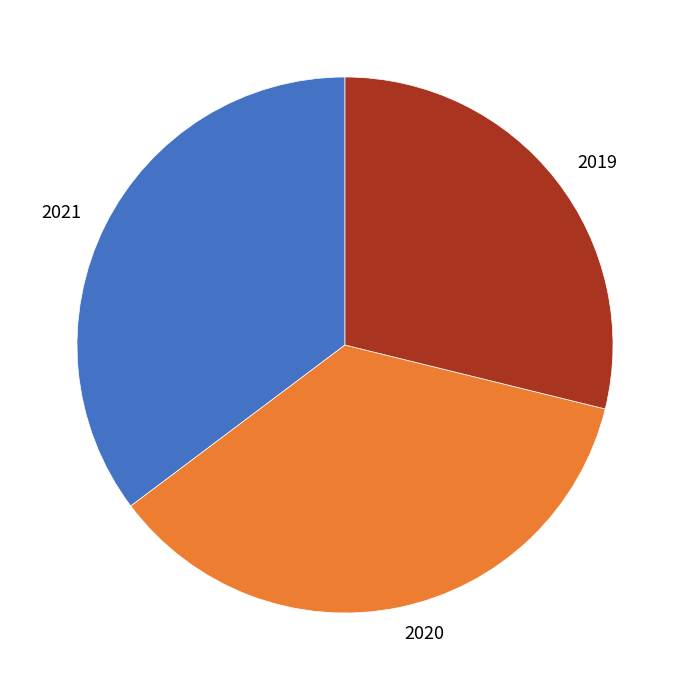

How many segments does this pie chart have?

3